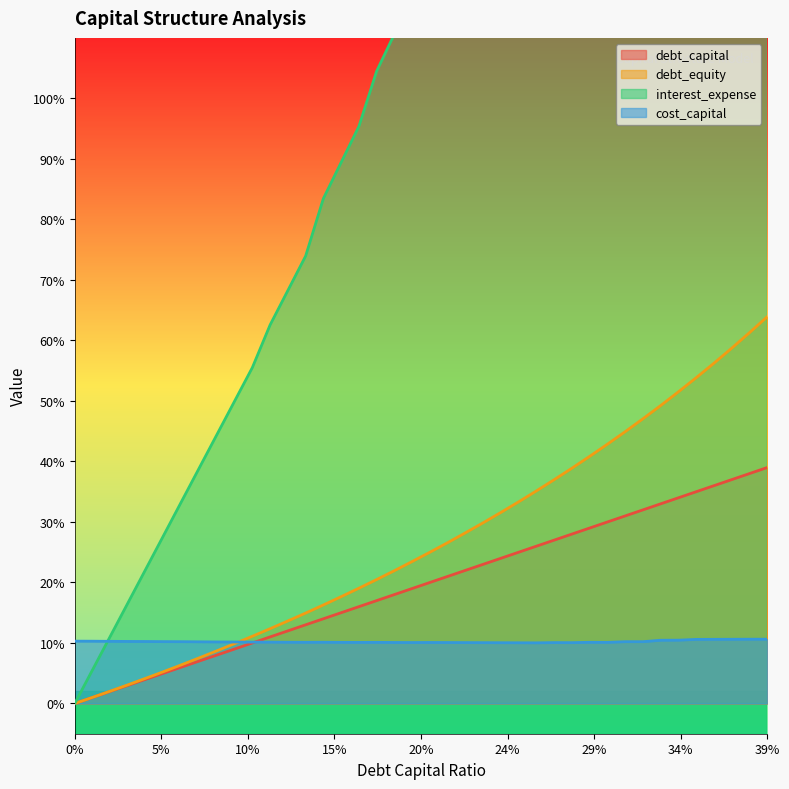

How many data points in interest_expense are less than 1?

17